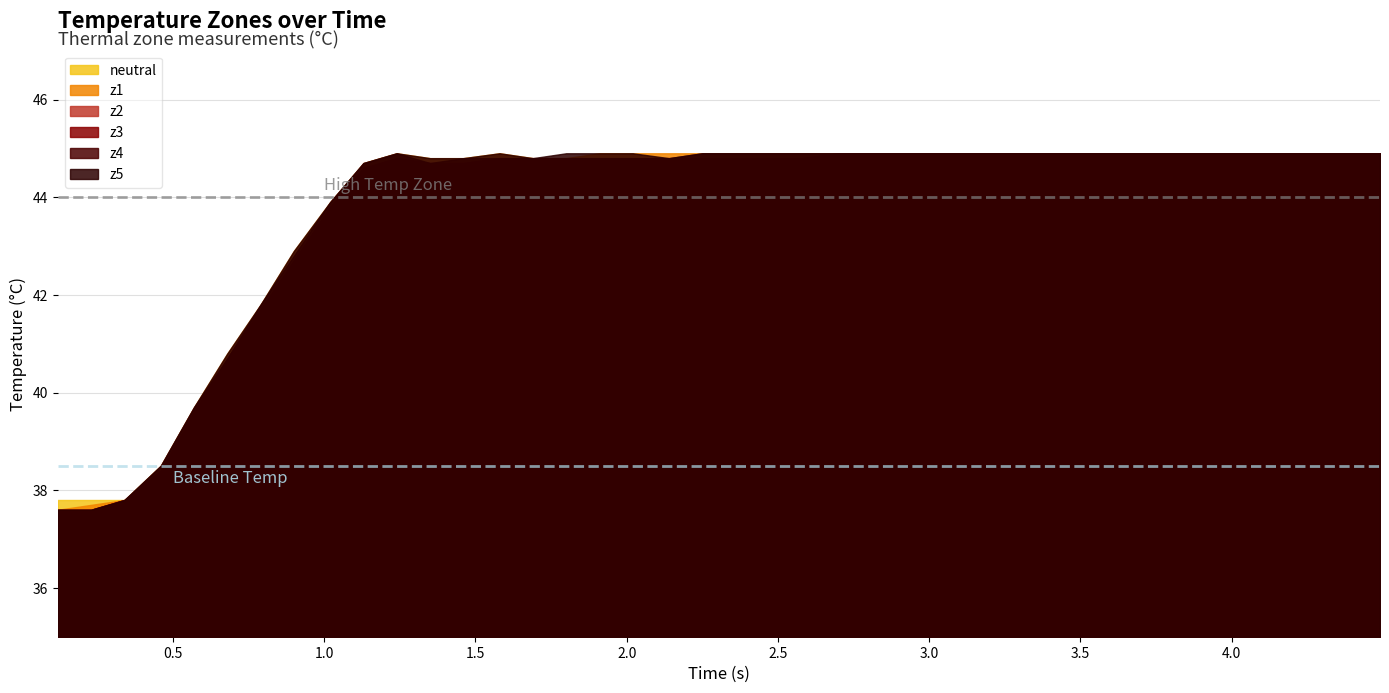

What is the difference between the z5 values at 16 and 6?

3.1